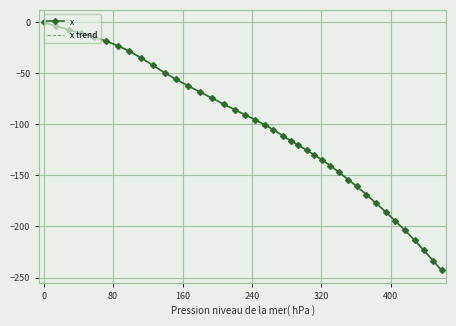

What is the difference between the second highest and minimum values in the x trend series?

239.3